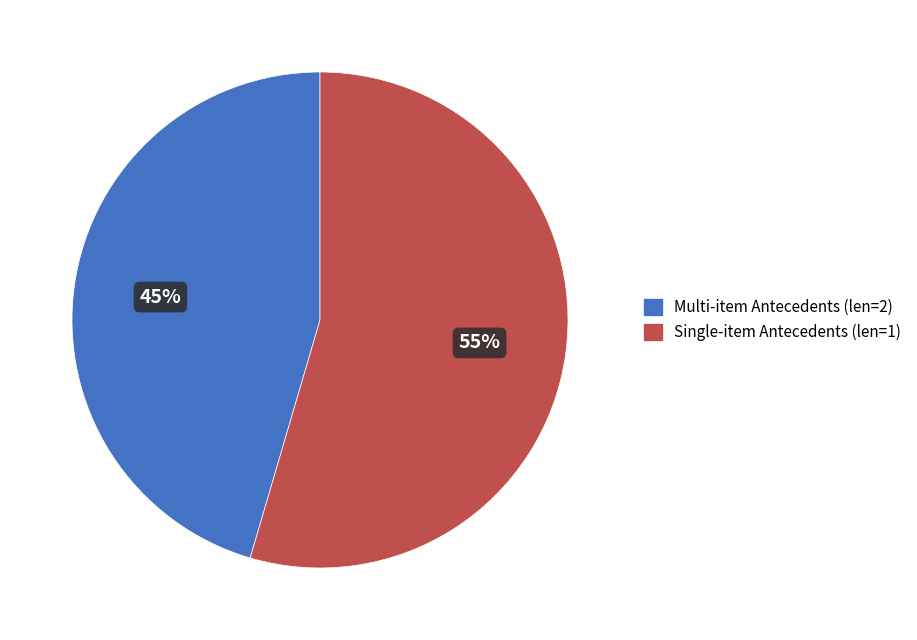

Combined, do Single-item Antecedents (len=1) and Multi-item Antecedents (len=2) account for over 50%?

Yes